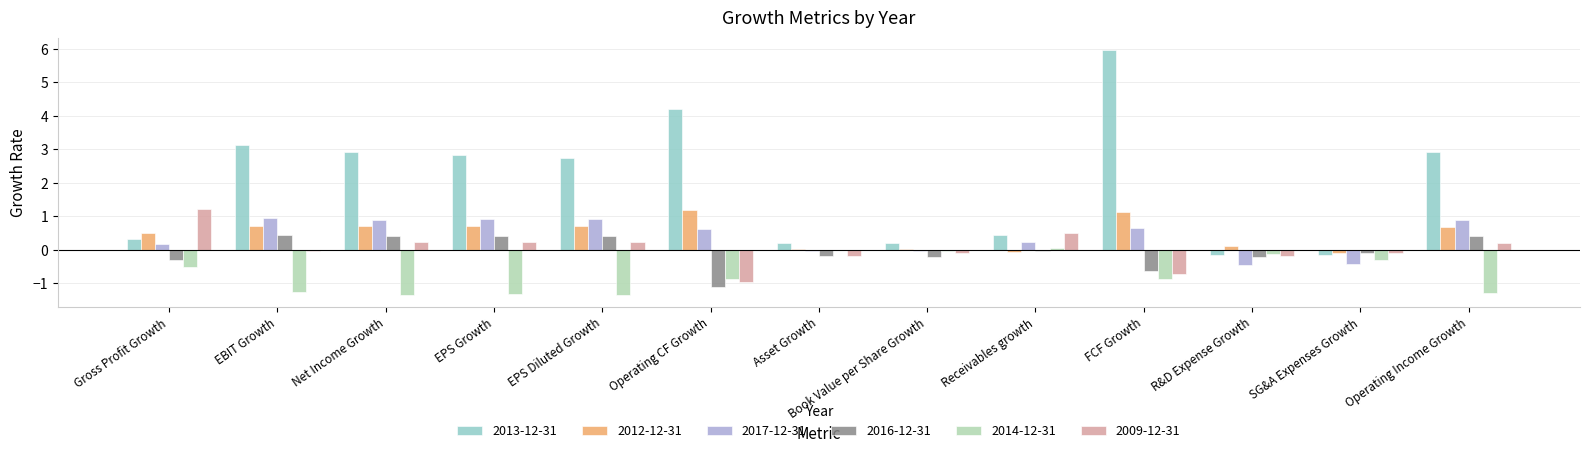

How many data points does each series have?

13